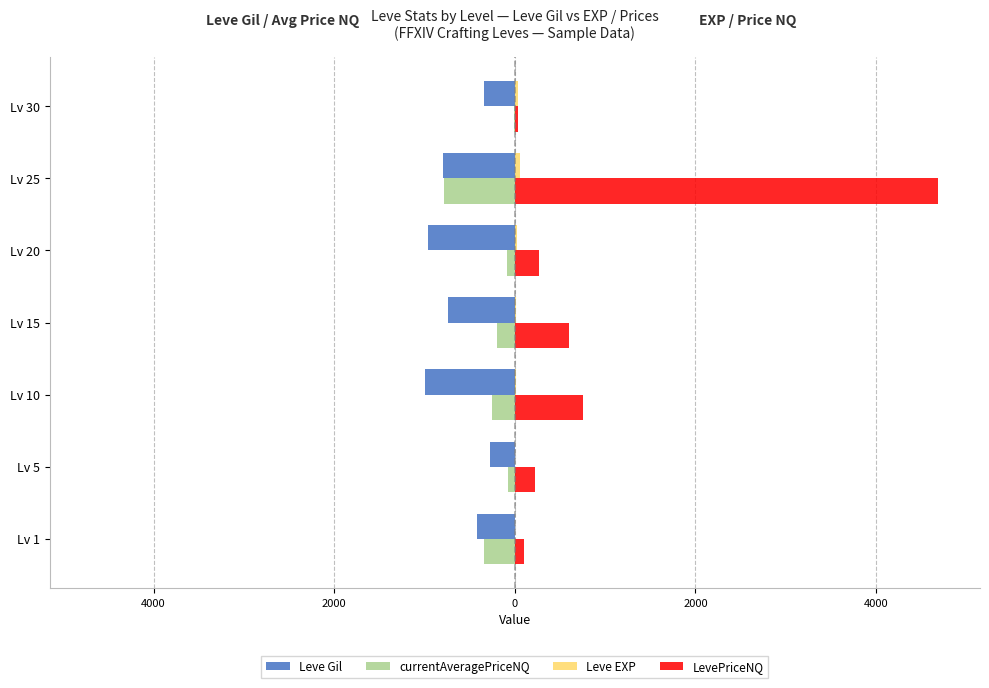

Are the bars grouped side by side (vs. stacked)?

Yes